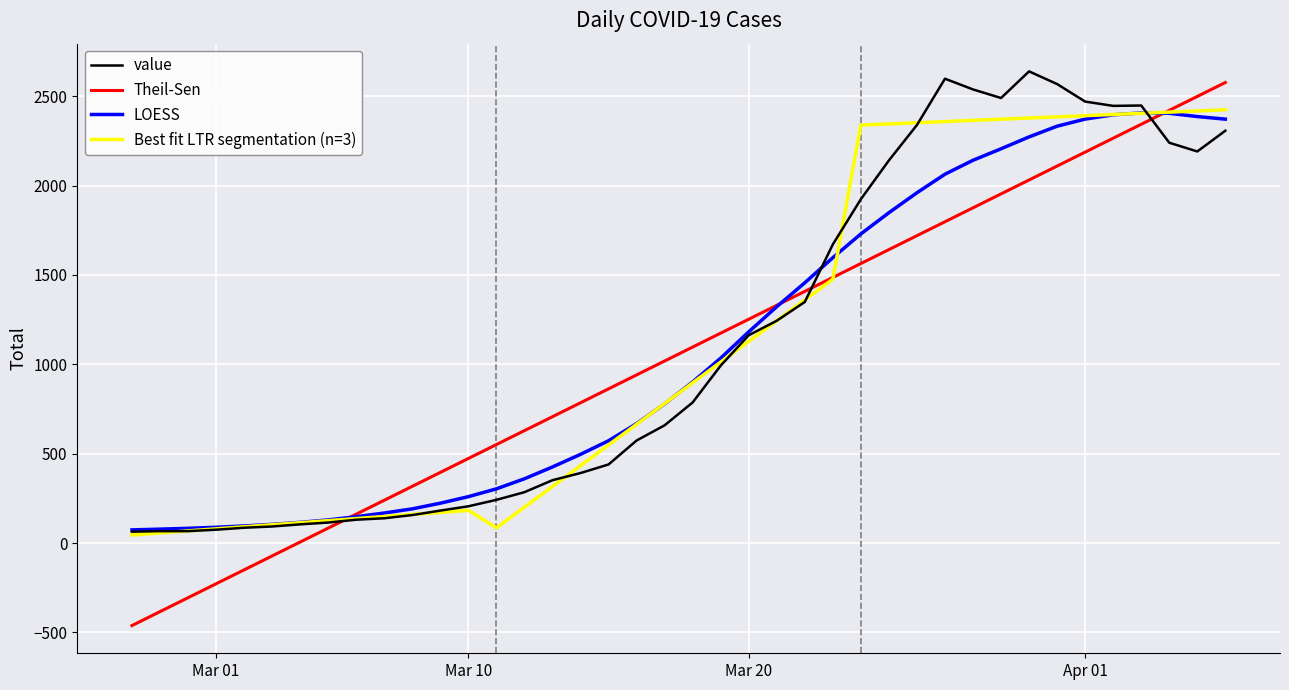

Which series has the largest range (max minus min)?

Theil-Sen